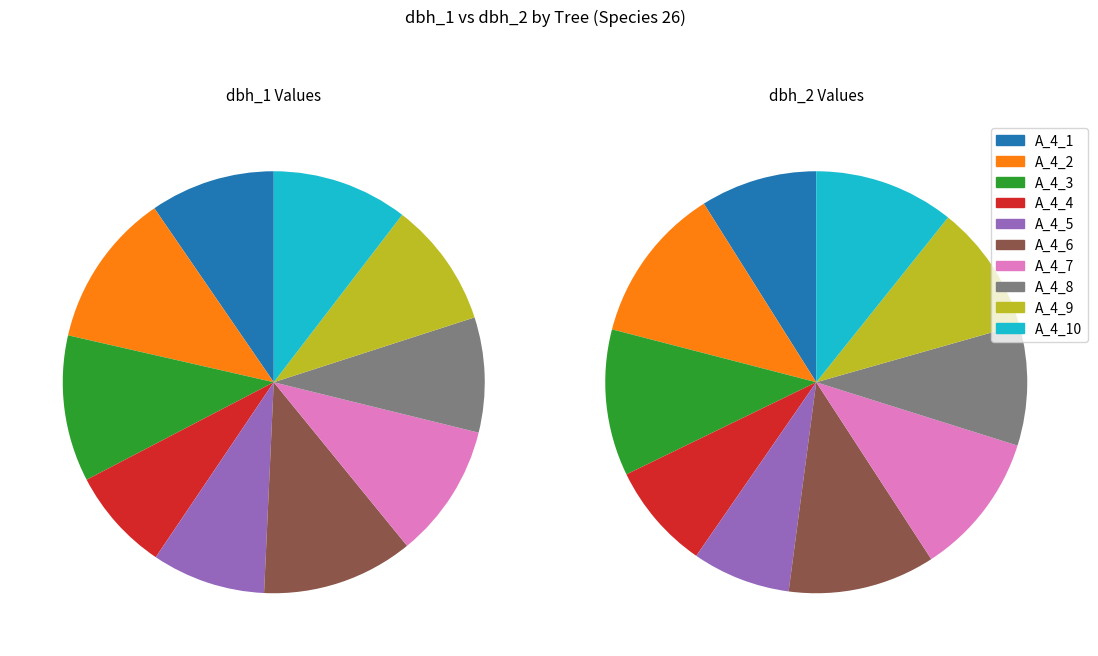

To the nearest percent, what portion does IFN3_15_894_A_4_5_IFN3 represent?

9%